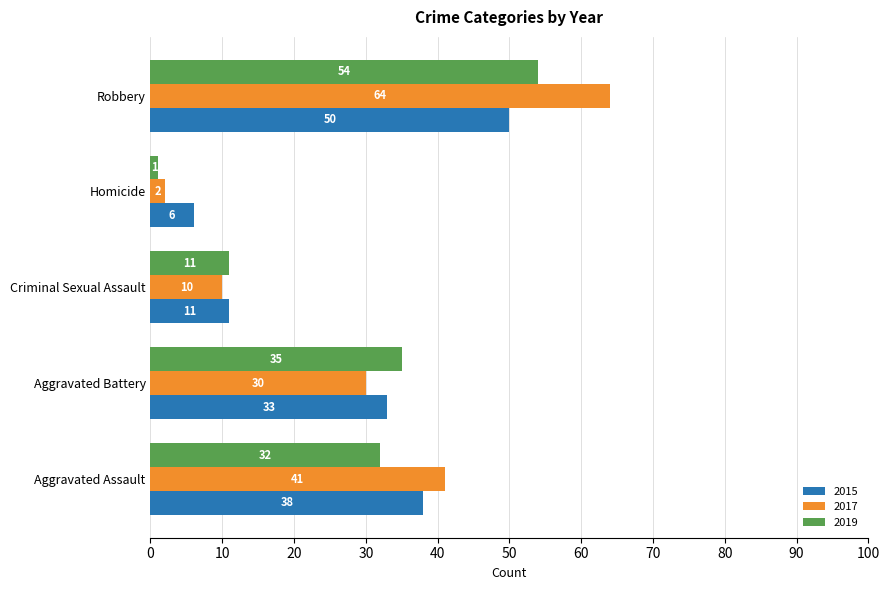

Where is 2017 nearest to the value 33?

Aggravated Battery